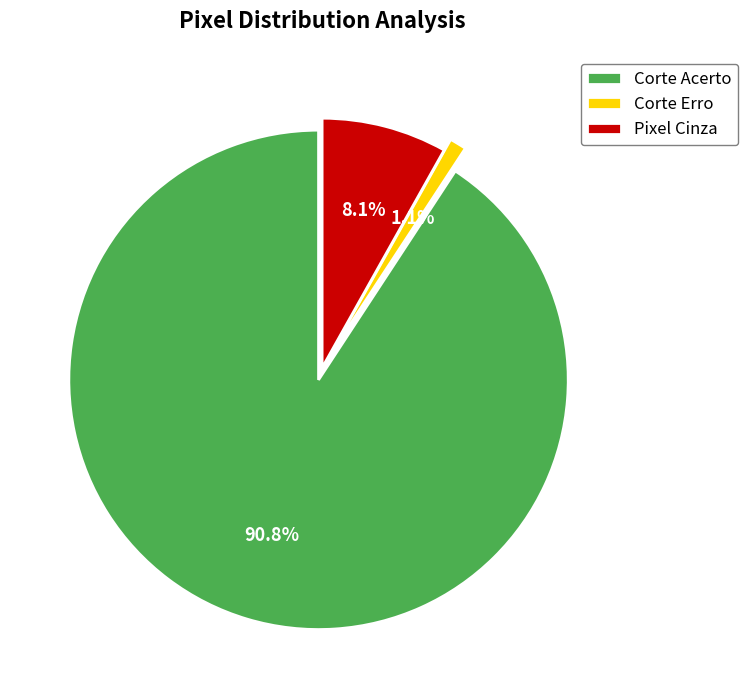

Between Pixel Cinza and Corte Acerto, which is larger?

Corte Acerto